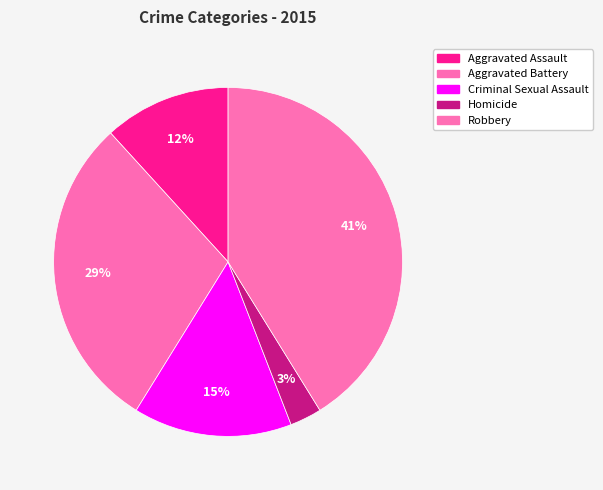

How many slices are in this pie chart?

5